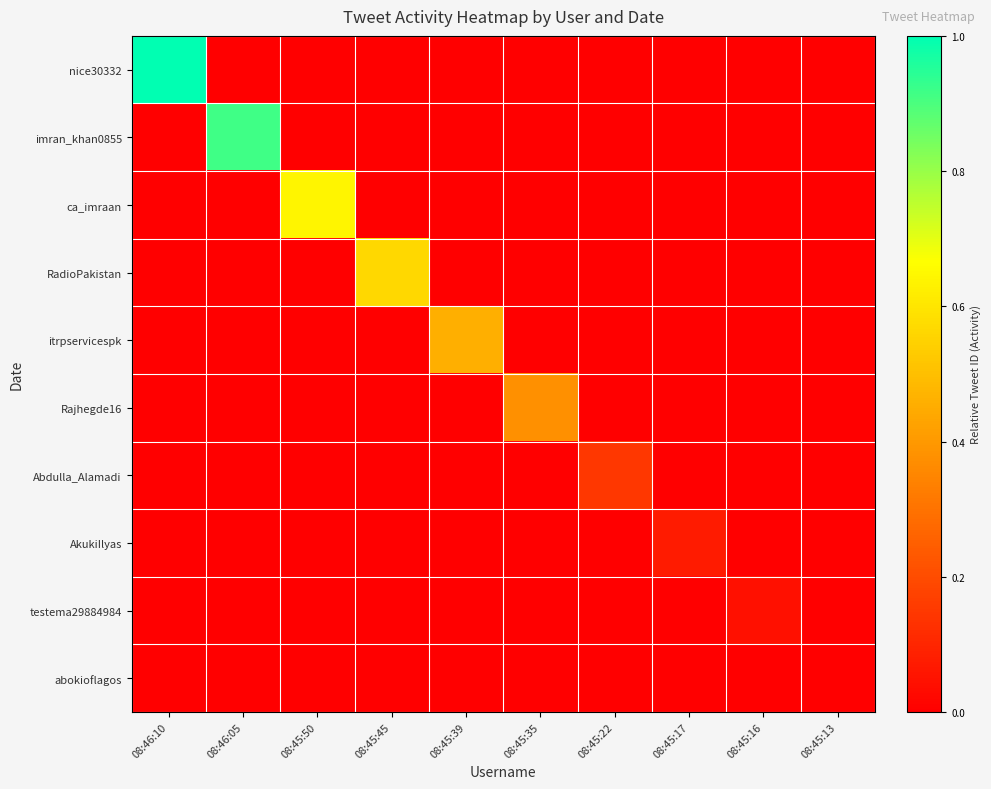

Reading left to right, extract all data points from this chart.

nice30332: 08:46:10=1.0	08:46:05=0.0	08:45:50=0.0	08:45:45=0.0	08:45:39=0.0	08:45:35=0.0	08:45:22=0.0	08:45:17=0.0	08:45:16=0.0	08:45:13=0.0
imran_khan0855: 08:46:10=0.0	08:46:05=0.9	08:45:50=0.0	08:45:45=0.0	08:45:39=0.0	08:45:35=0.0	08:45:22=0.0	08:45:17=0.0	08:45:16=0.0	08:45:13=0.0
ca_imraan: 08:46:10=0.0	08:46:05=0.0	08:45:50=0.6	08:45:45=0.0	08:45:39=0.0	08:45:35=0.0	08:45:22=0.0	08:45:17=0.0	08:45:16=0.0	08:45:13=0.0
RadioPakistan: 08:46:10=0.0	08:46:05=0.0	08:45:50=0.0	08:45:45=0.6	08:45:39=0.0	08:45:35=0.0	08:45:22=0.0	08:45:17=0.0	08:45:16=0.0	08:45:13=0.0
itrpservicespk: 08:46:10=0.0	08:46:05=0.0	08:45:50=0.0	08:45:45=0.0	08:45:39=0.5	08:45:35=0.0	08:45:22=0.0	08:45:17=0.0	08:45:16=0.0	08:45:13=0.0
Rajhegde16: 08:46:10=0.0	08:46:05=0.0	08:45:50=0.0	08:45:45=0.0	08:45:39=0.0	08:45:35=0.4	08:45:22=0.0	08:45:17=0.0	08:45:16=0.0	08:45:13=0.0
Abdulla_Alamadi: 08:46:10=0.0	08:46:05=0.0	08:45:50=0.0	08:45:45=0.0	08:45:39=0.0	08:45:35=0.0	08:45:22=0.1	08:45:17=0.0	08:45:16=0.0	08:45:13=0.0
AkukiIlyas: 08:46:10=0.0	08:46:05=0.0	08:45:50=0.0	08:45:45=0.0	08:45:39=0.0	08:45:35=0.0	08:45:22=0.0	08:45:17=0.1	08:45:16=0.0	08:45:13=0.0
testema29884984: 08:46:10=0.0	08:46:05=0.0	08:45:50=0.0	08:45:45=0.0	08:45:39=0.0	08:45:35=0.0	08:45:22=0.0	08:45:17=0.0	08:45:16=0.0	08:45:13=0.0
abokioflagos: 08:46:10=0.0	08:46:05=0.0	08:45:50=0.0	08:45:45=0.0	08:45:39=0.0	08:45:35=0.0	08:45:22=0.0	08:45:17=0.0	08:45:16=0.0	08:45:13=0.0